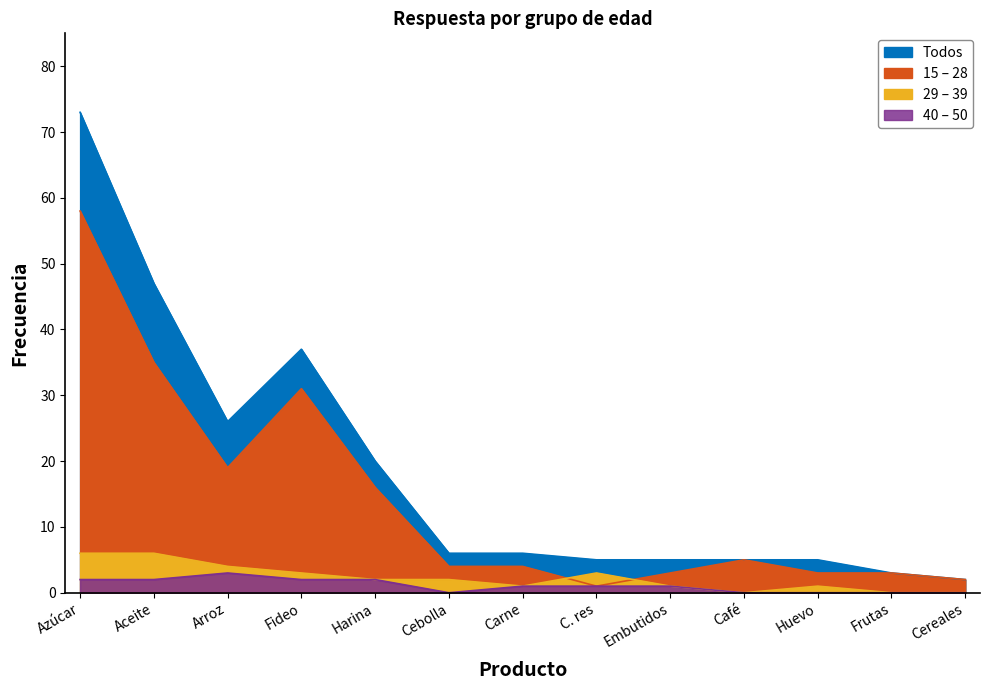

Read the Todos value at Azúcar, to the nearest 5.

75